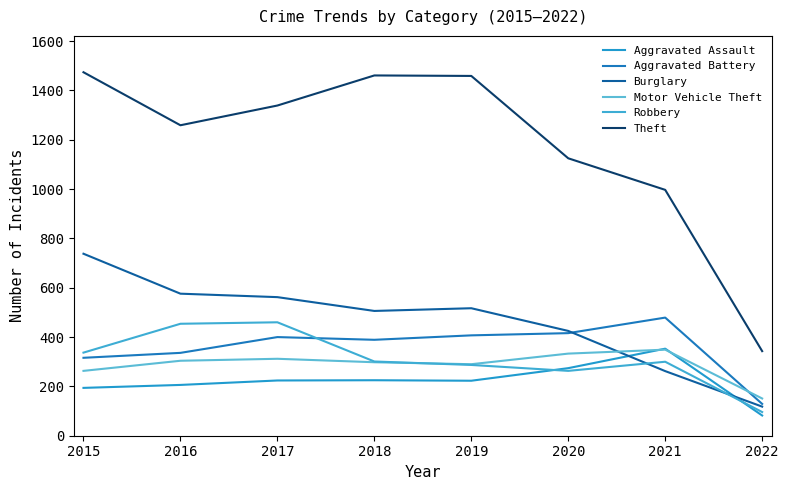

What is the minimum value for Aggravated Assault?

82